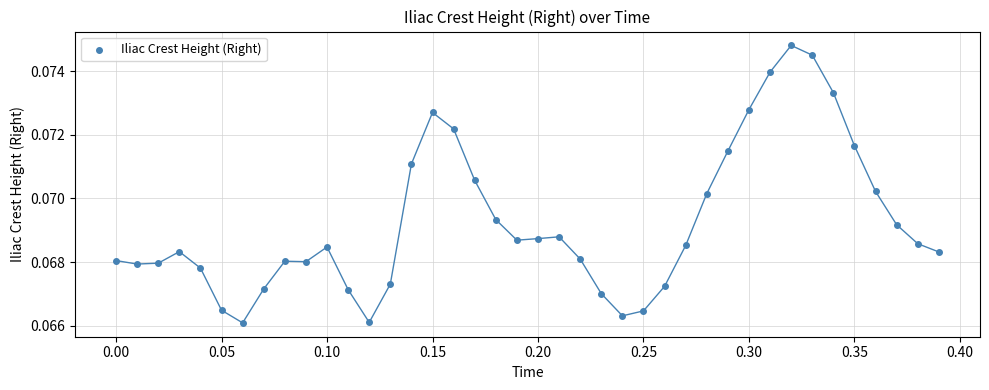

What is the range of X values (max minus min)?

0.4